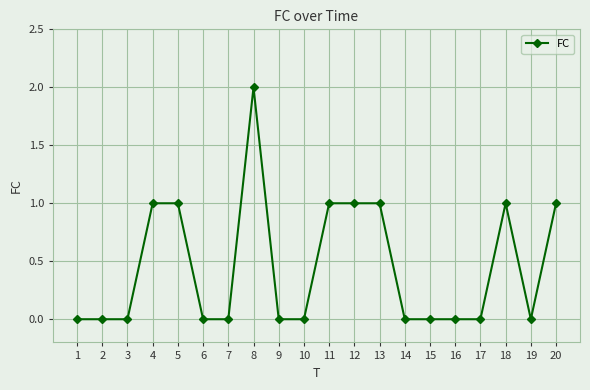

The value at 16 is -1. True or false?

False